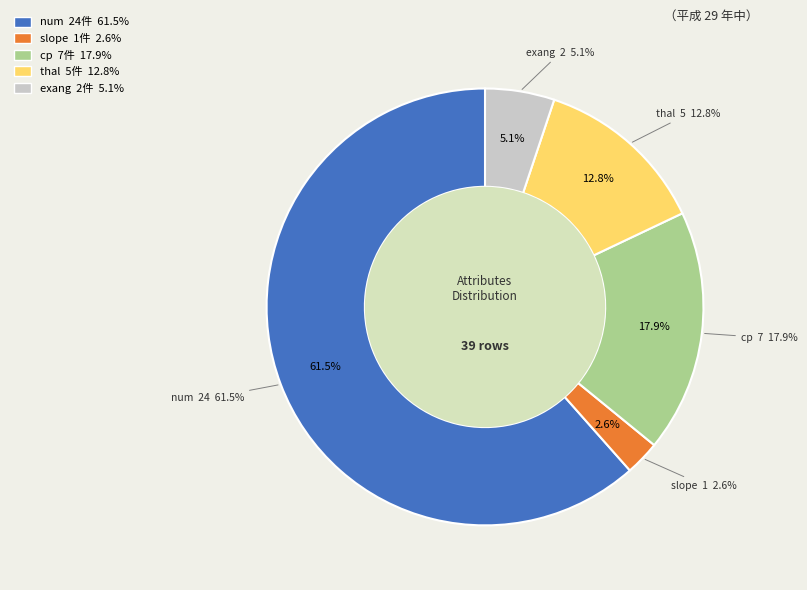

To the nearest percent, what is the average slice percentage?

20%